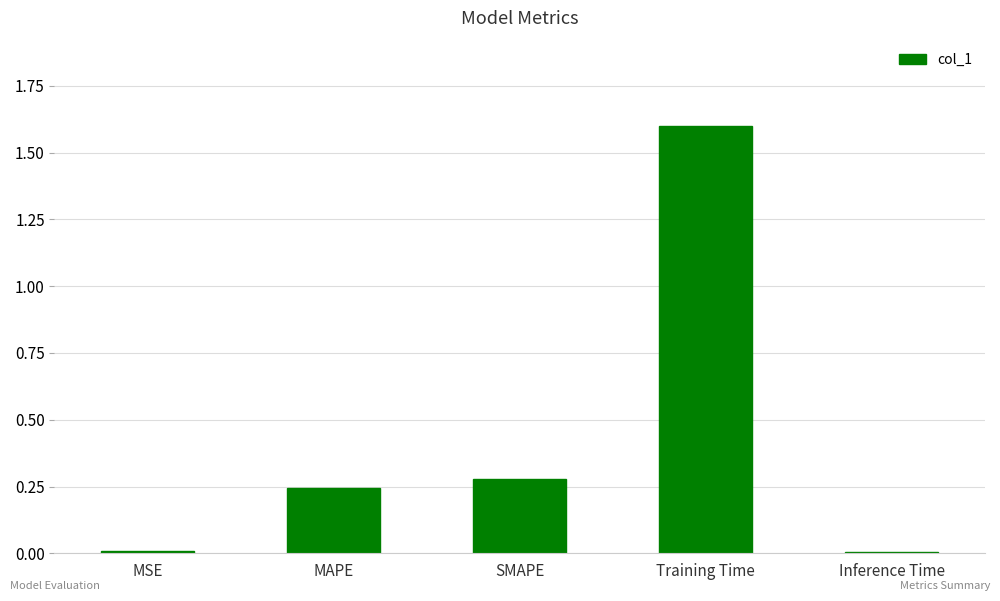

What is the difference between the values at Training Time and Inference Time?

1.6